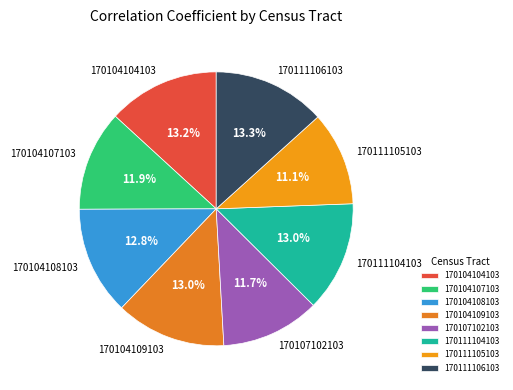

To the nearest percent, what portion does 170104104103 represent?

13%